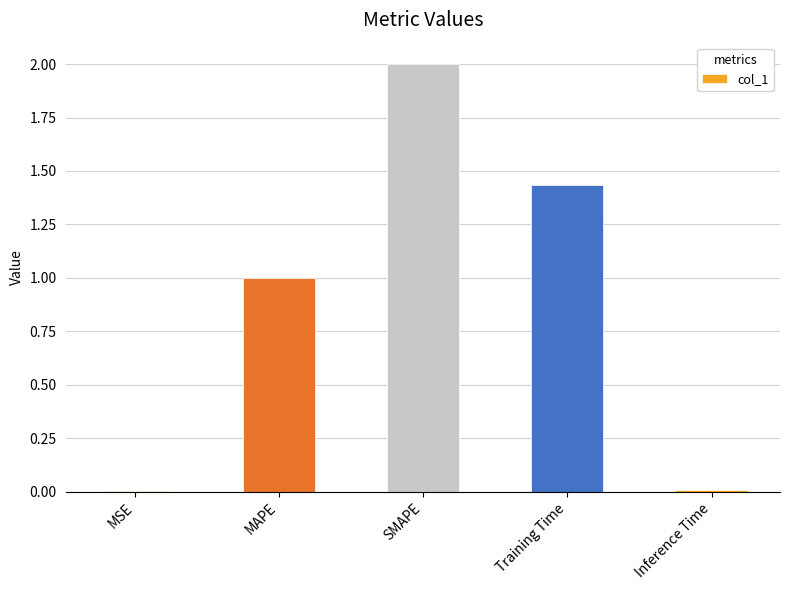

How many categories are shown in the chart?

5